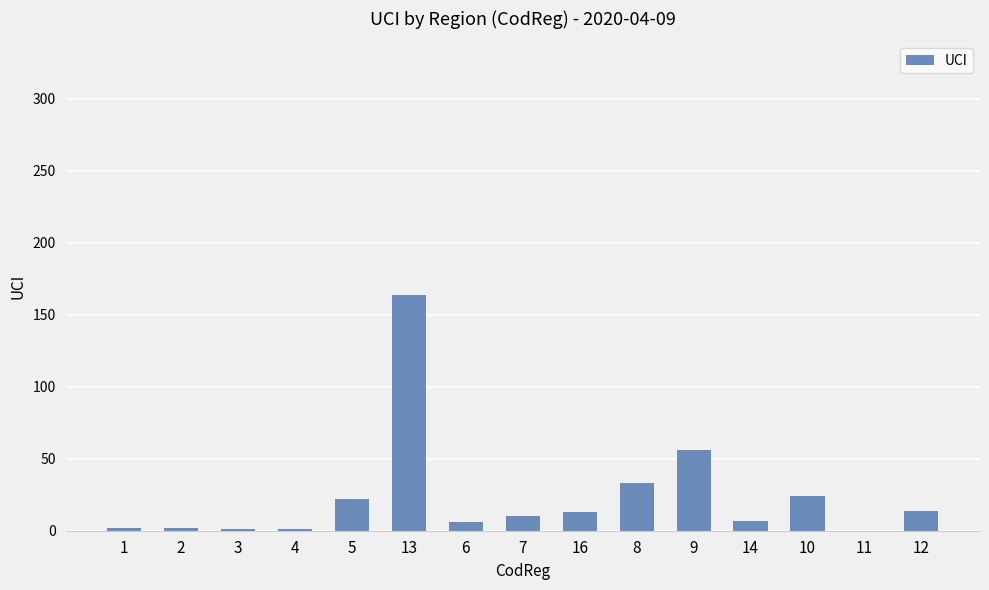

Are the bars horizontal?

No